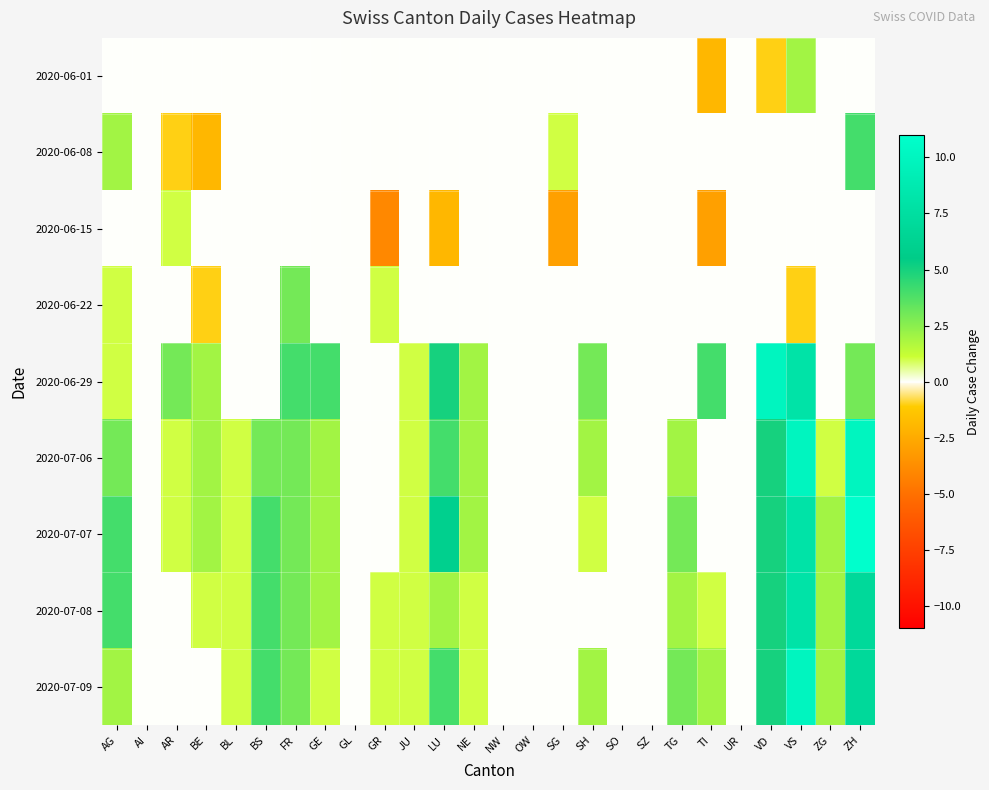

At which category is the sum across all series the highest?

VS